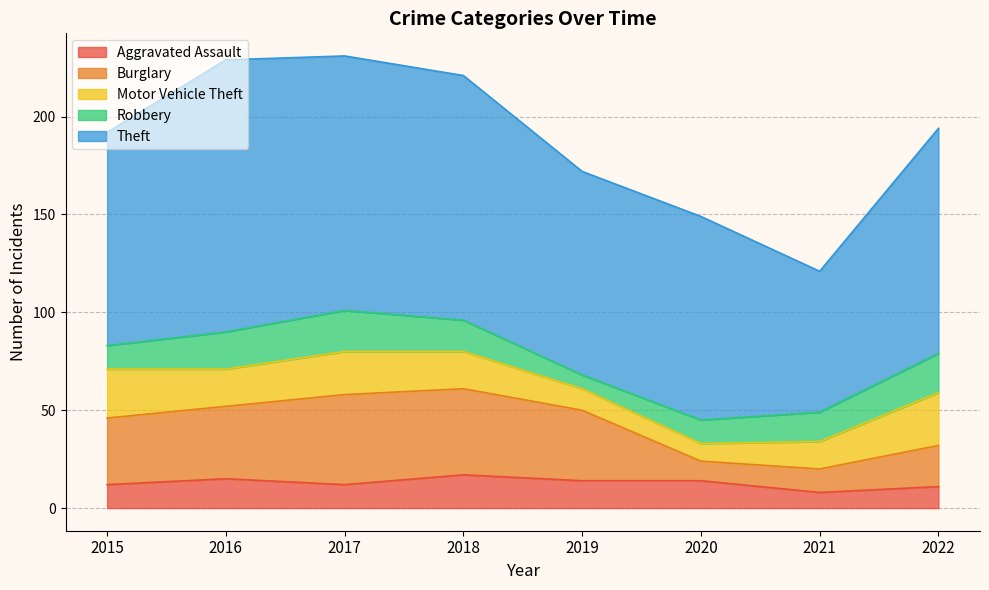

Where is the first local maximum for Motor Vehicle Theft?

2017